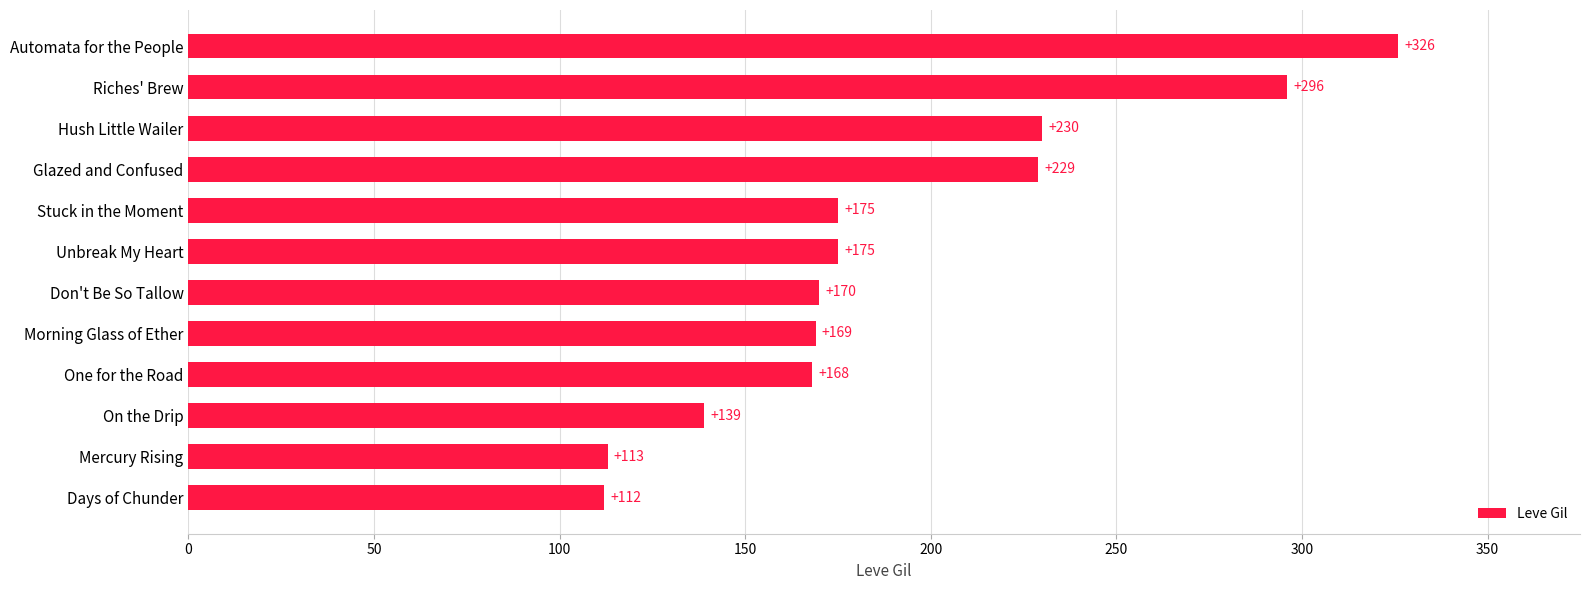

What value does the data have at Riches' Brew?

296